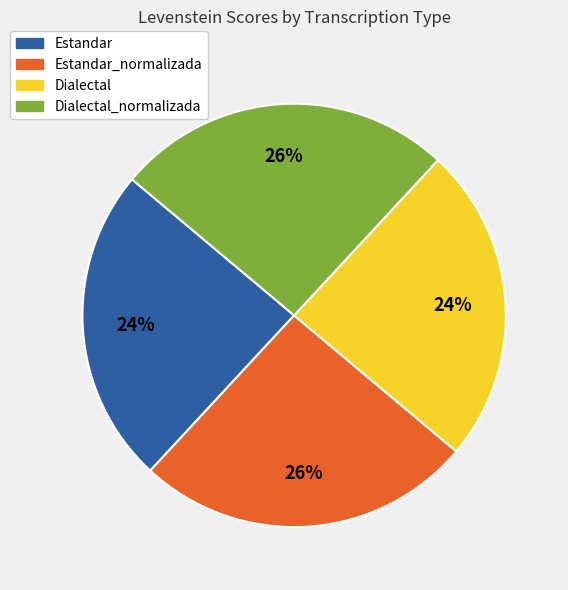

To the nearest percent, what is the combined percentage of Dialectal_normalizada and Dialectal?

50%